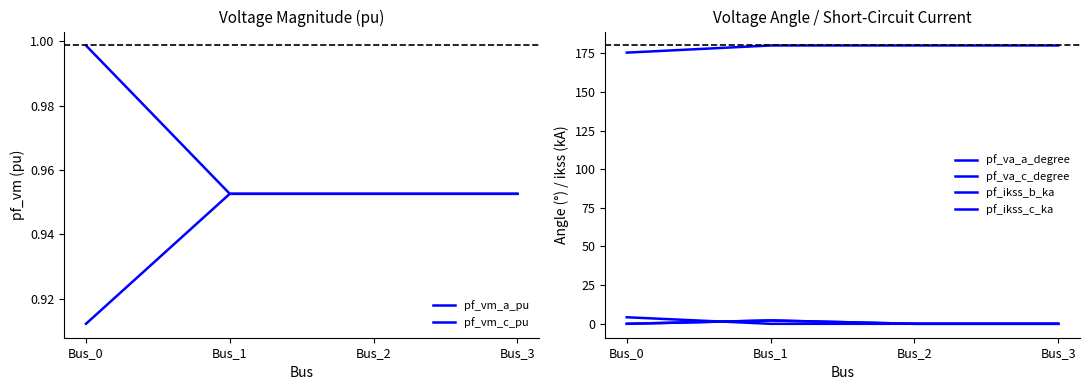

Reading left to right, transcribe all the data shown in this chart.

pf_vm_a_pu: 1.0	1.0	1.0	1.0
pf_vm_c_pu: 0.9	1.0	1.0	1.0
pf_va_a_degree: 4.2	-0.0	0.0	0.0
pf_va_c_degree: 175.4	180.0	180.0	180.0
pf_ikss_b_ka: 0.0	2.2	0.0	0.0
pf_ikss_c_ka: 0.0	2.2	0.0	0.0